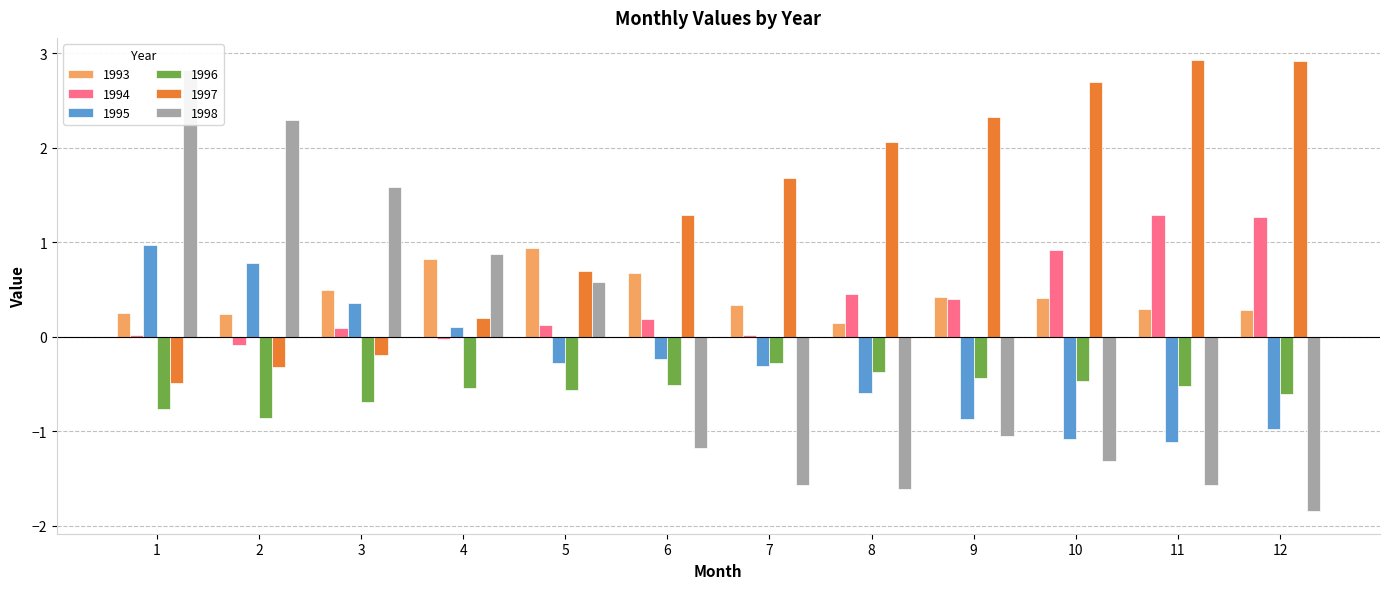

How many groups of bars are there?

12